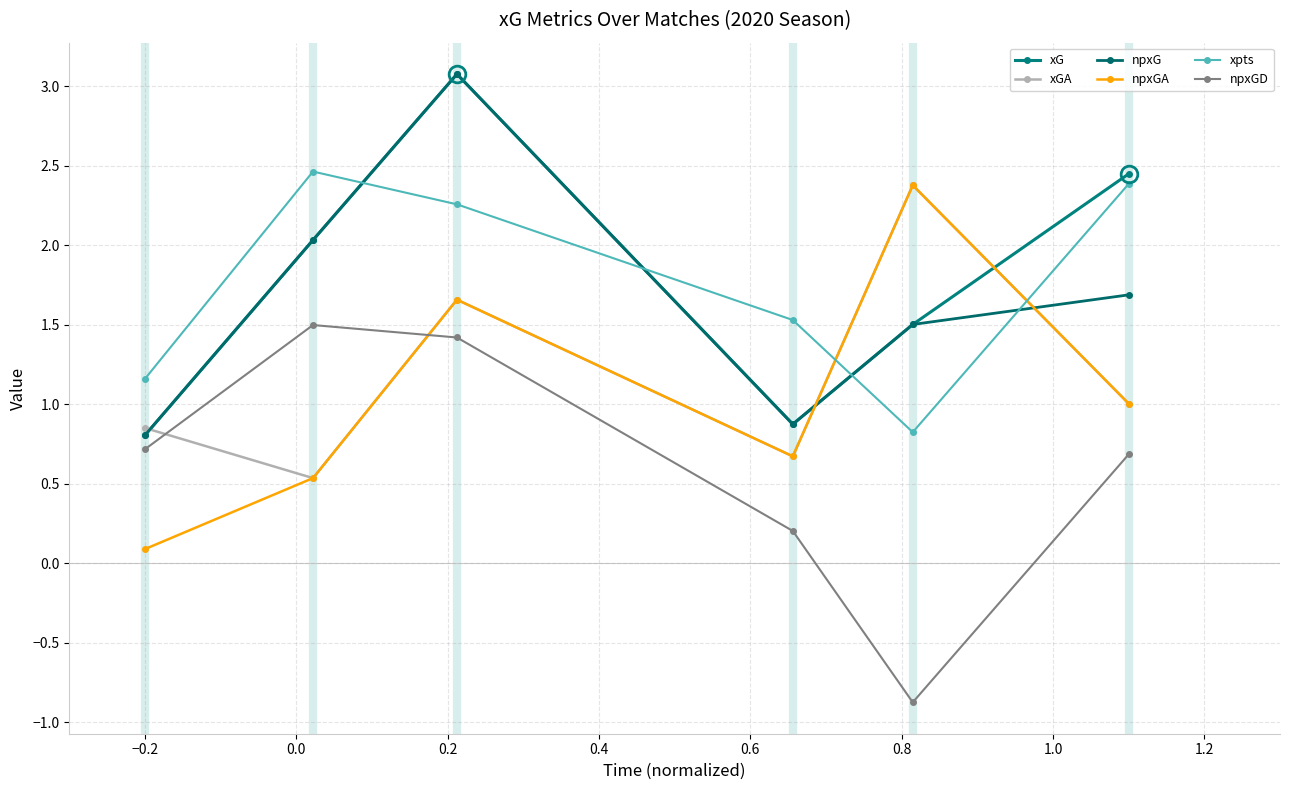

True or false: xG and npxG intersect in this chart.

False